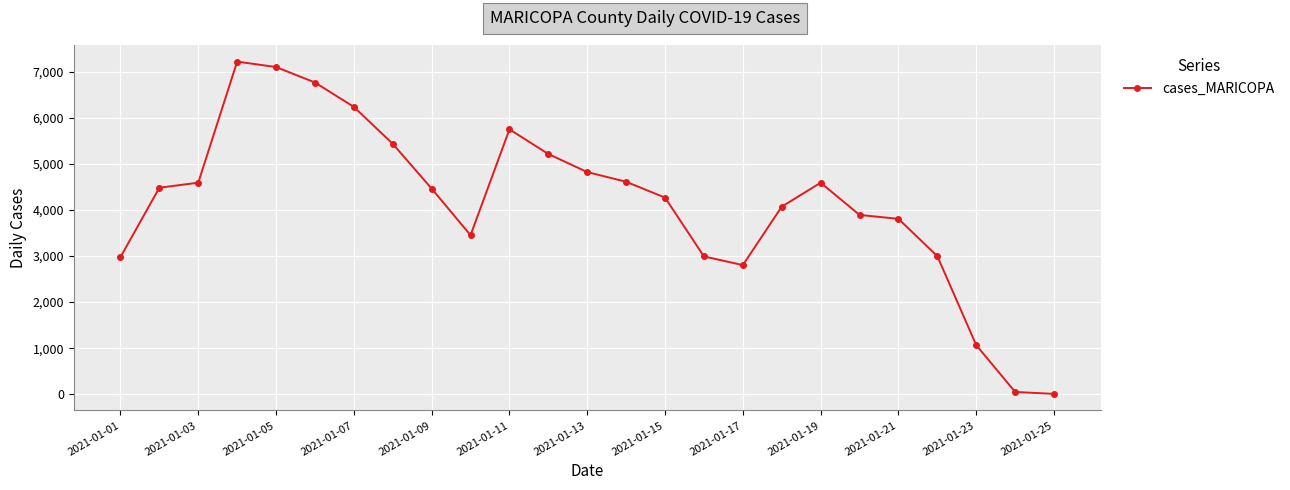

What is the difference between the second highest and minimum values?

7103